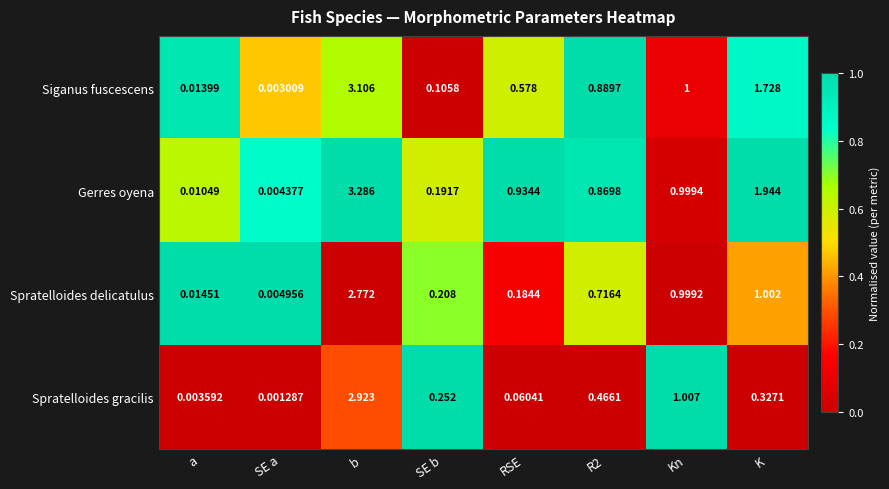

List the series in order of their overall mean, highest first.

Gerres oyena, Siganus fuscescens, Spratelloides delicatulus, Spratelloides gracilis